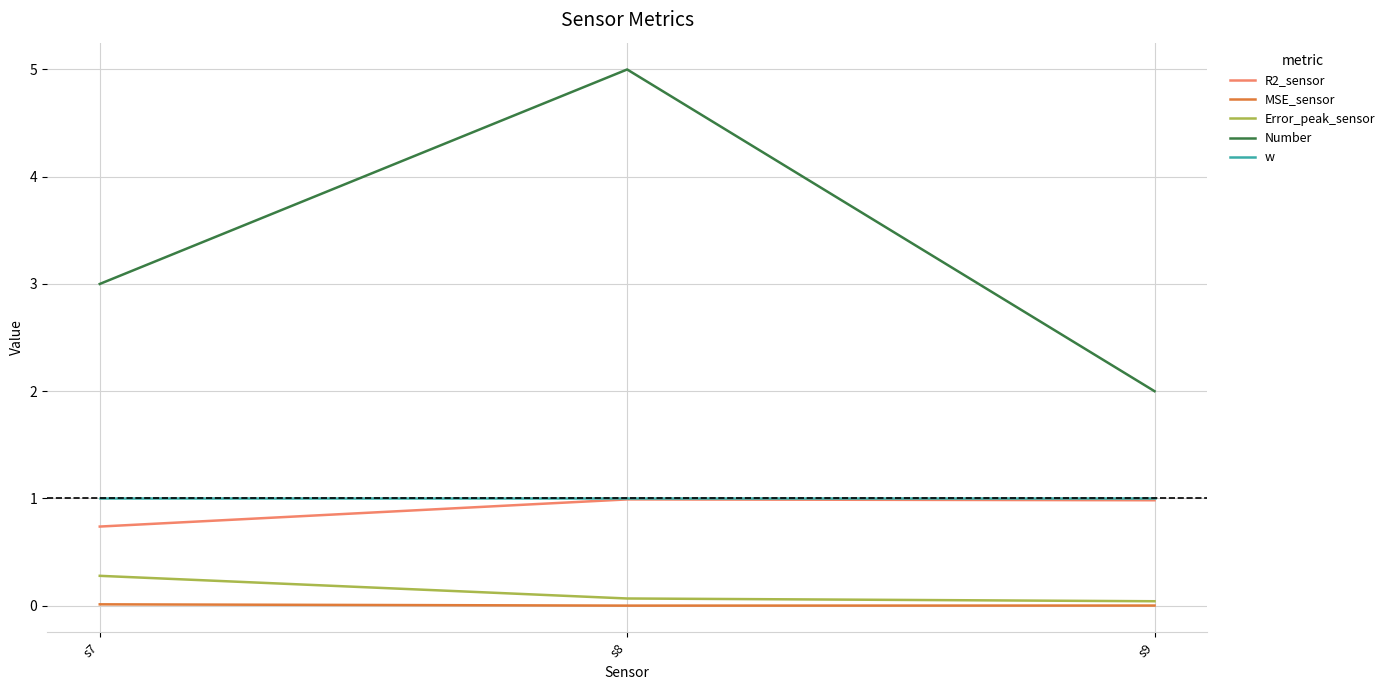

What is the maximum value shown in the chart?

5.0